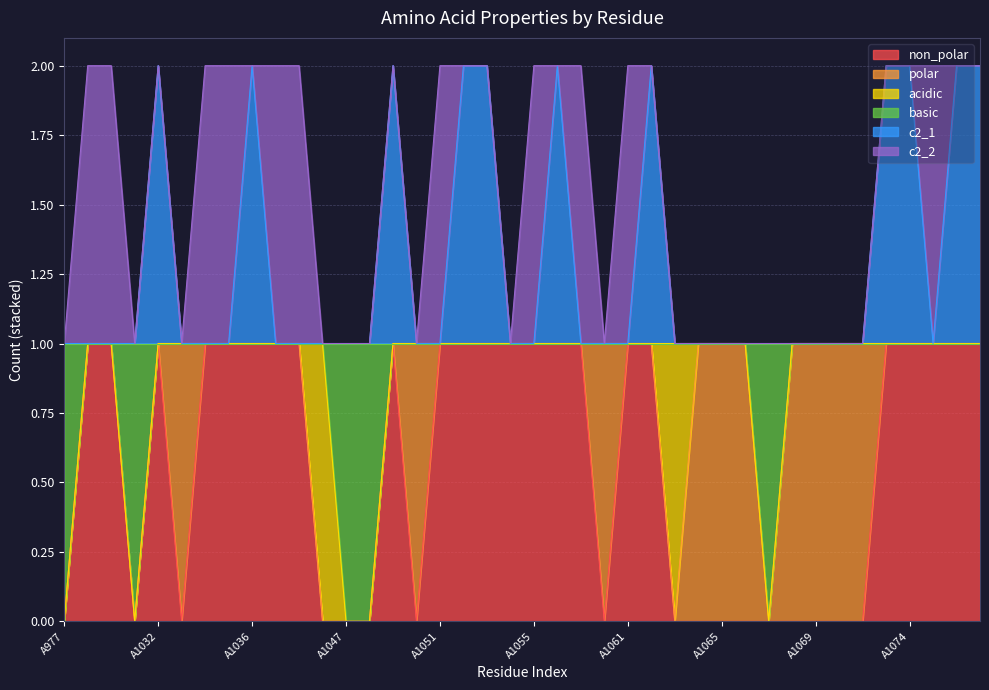

How many interior local peaks does the non_polar series have?

2